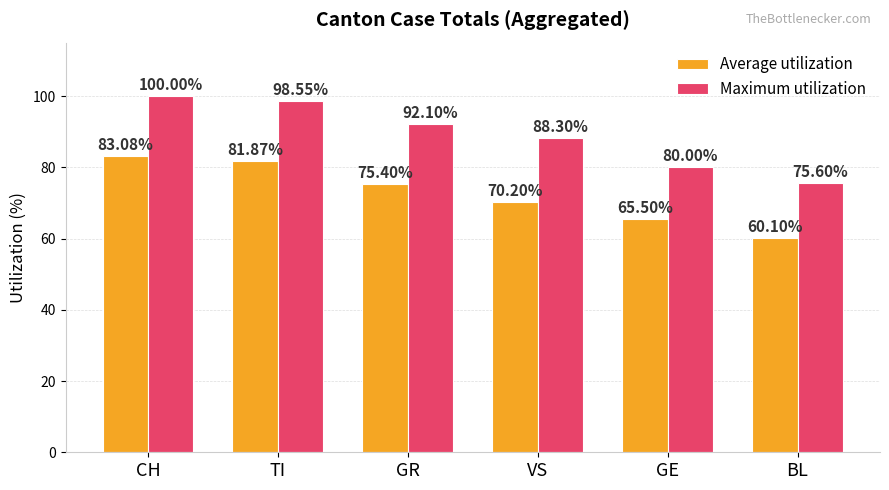

Rank the series at CH from highest to lowest value.

Maximum utilization, Average utilization